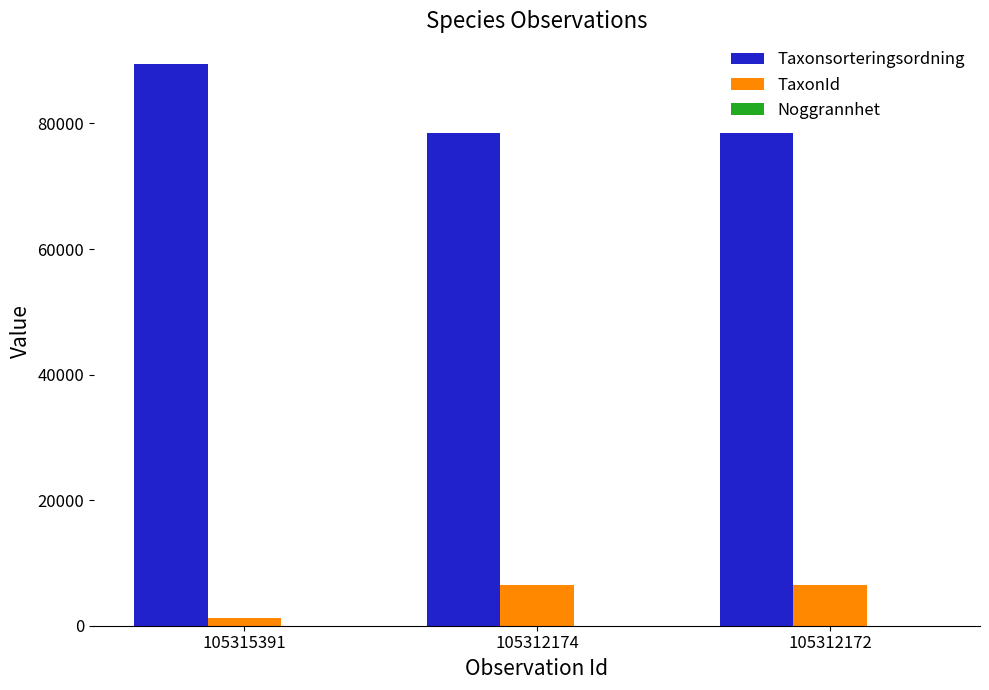

What is the maximum value shown in the chart?

89403